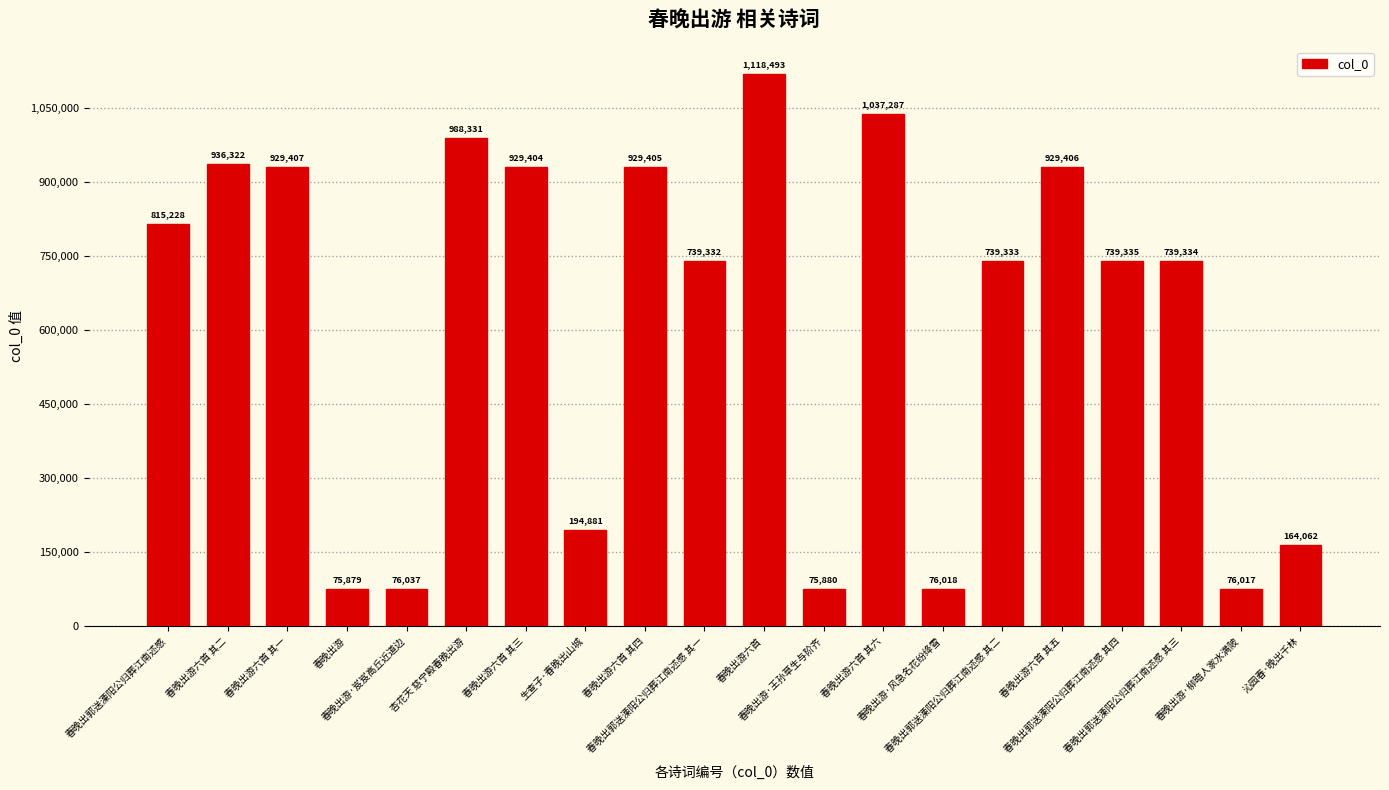

What is the value of the 20th bar from the left?

164062